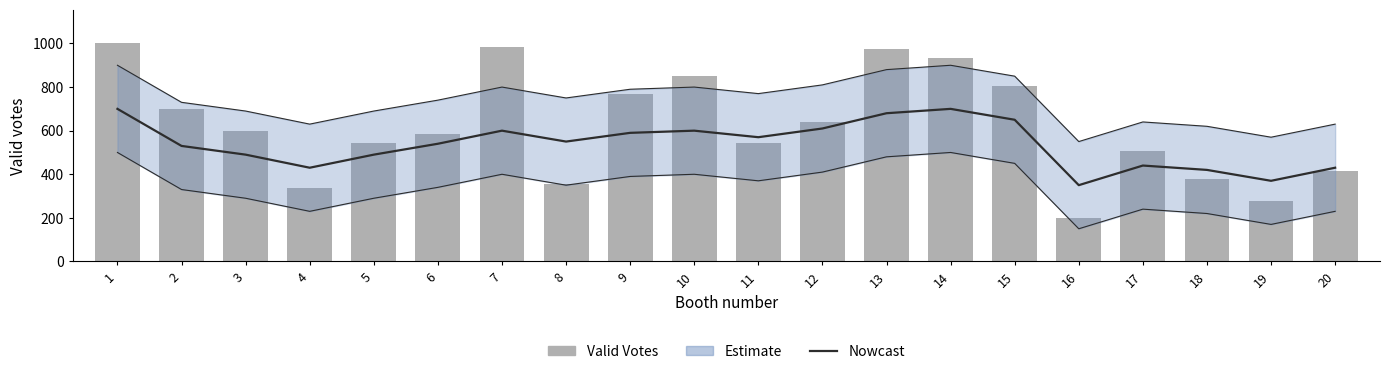

Between 3 and 1, which is larger?

1